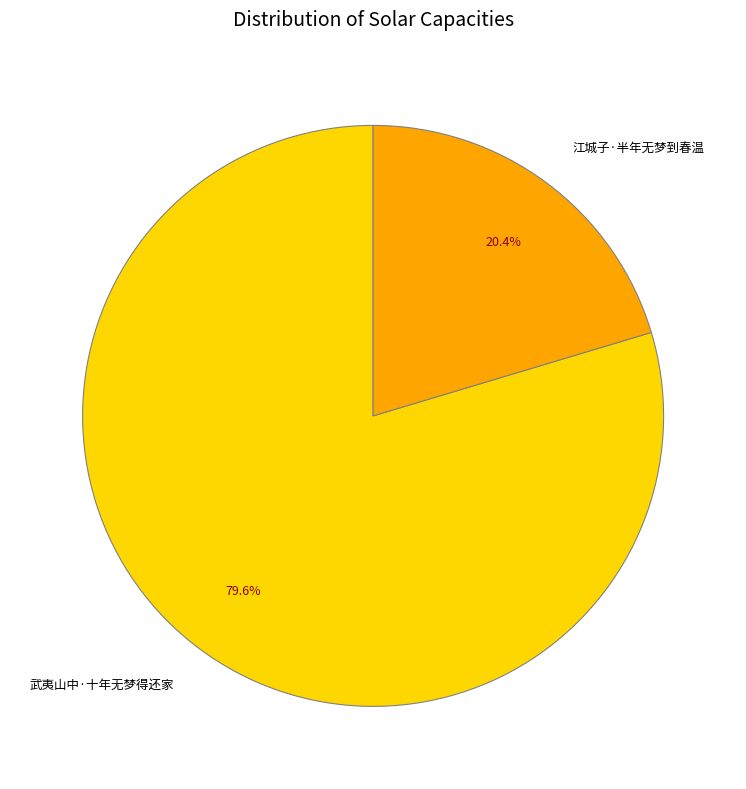

Is it true that 武夷山中·十年无梦得还家 is 80% of the pie?

True